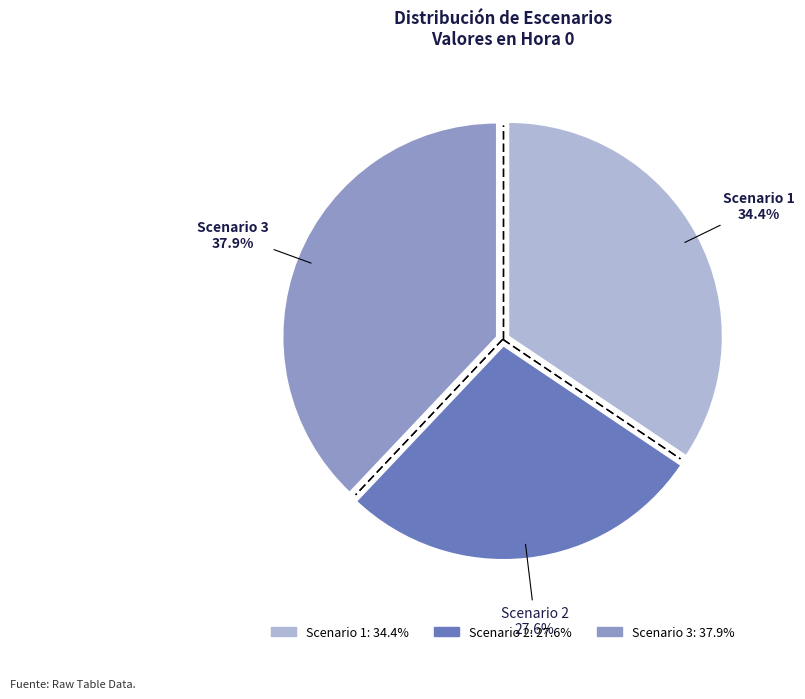

Which slice is the smallest?

Scenario 2